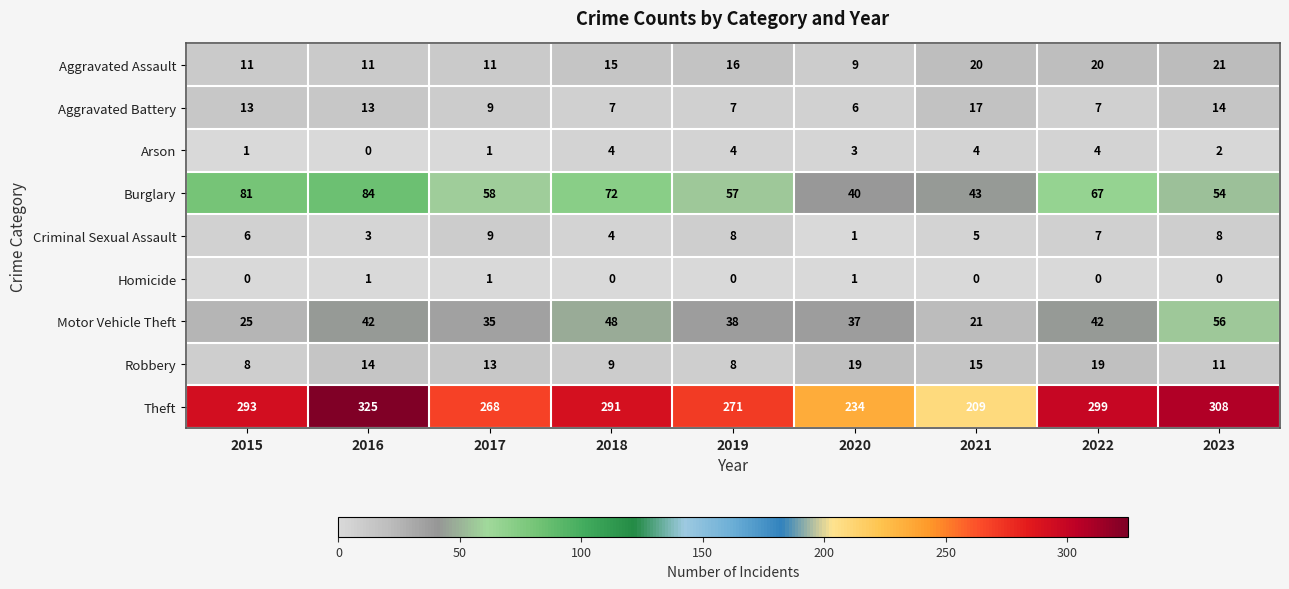

Which series has the widest spread of values?

Theft